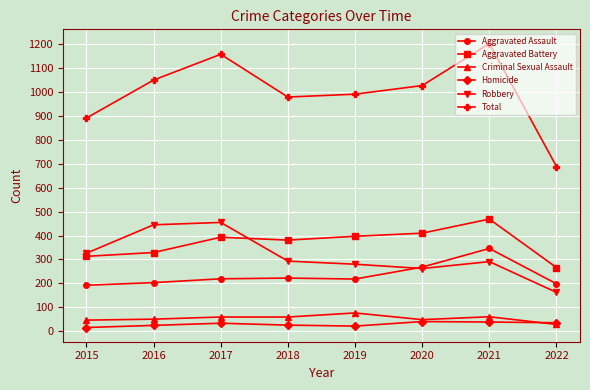

At which category is the sum across all series the highest?

2021